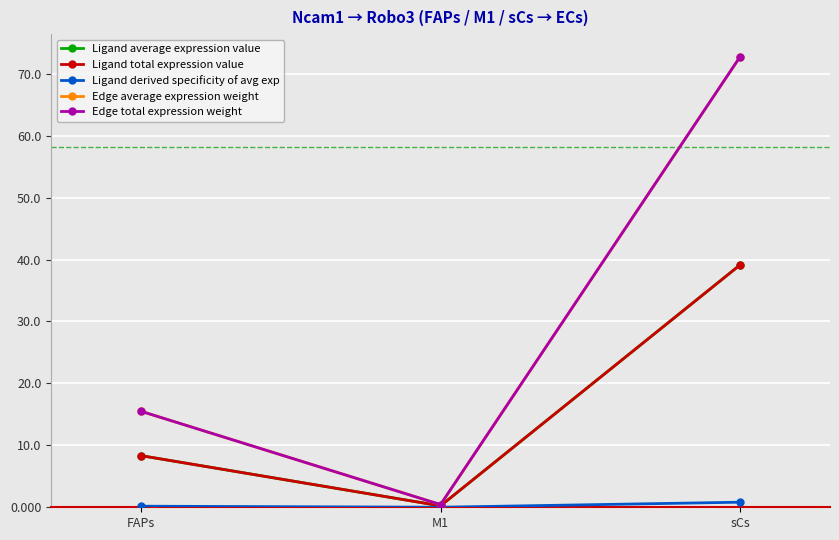

Does the chart have visible grid lines?

Yes